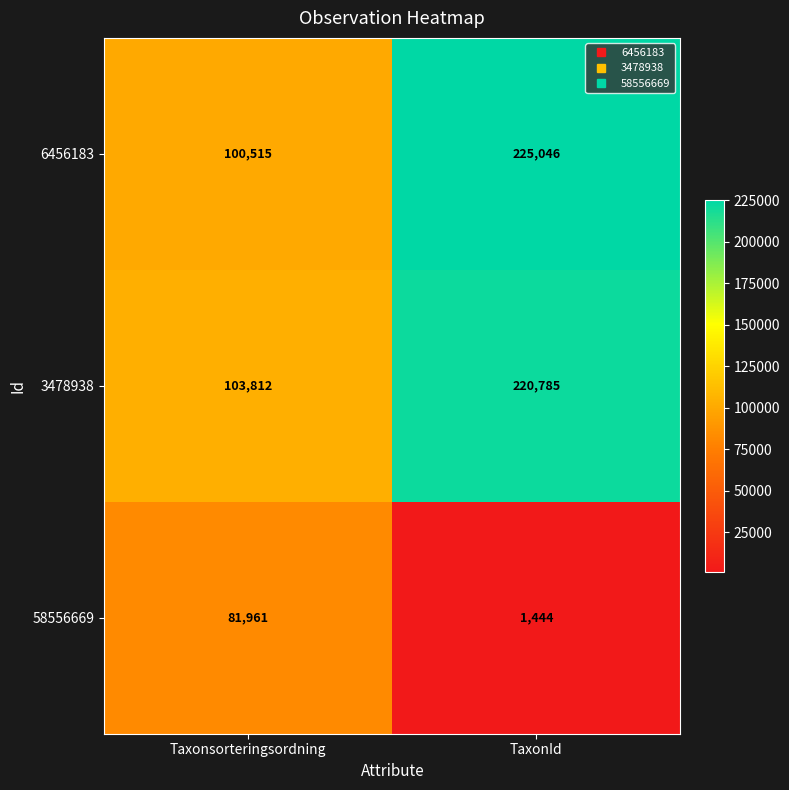

Reading left to right, extract all data points from this chart.

6456183: Taxonsorteringsordning=100515	TaxonId=225046
3478938: Taxonsorteringsordning=103812	TaxonId=220785
58556669: Taxonsorteringsordning=81961	TaxonId=1444